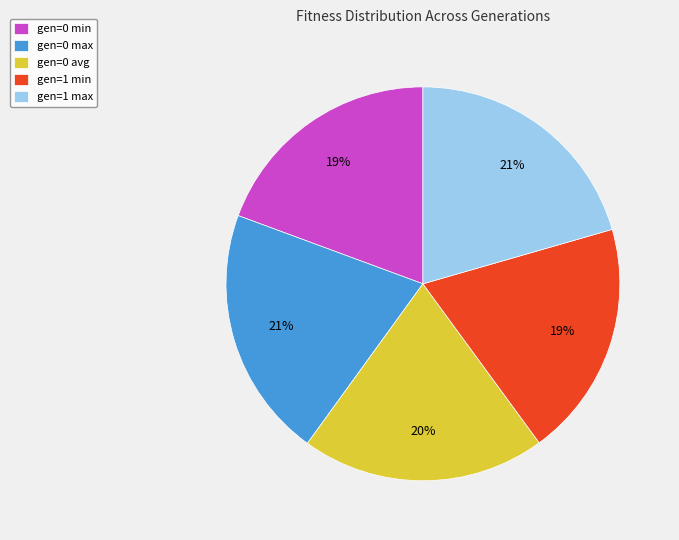

Does gen=1 min represent more than half of the total?

No